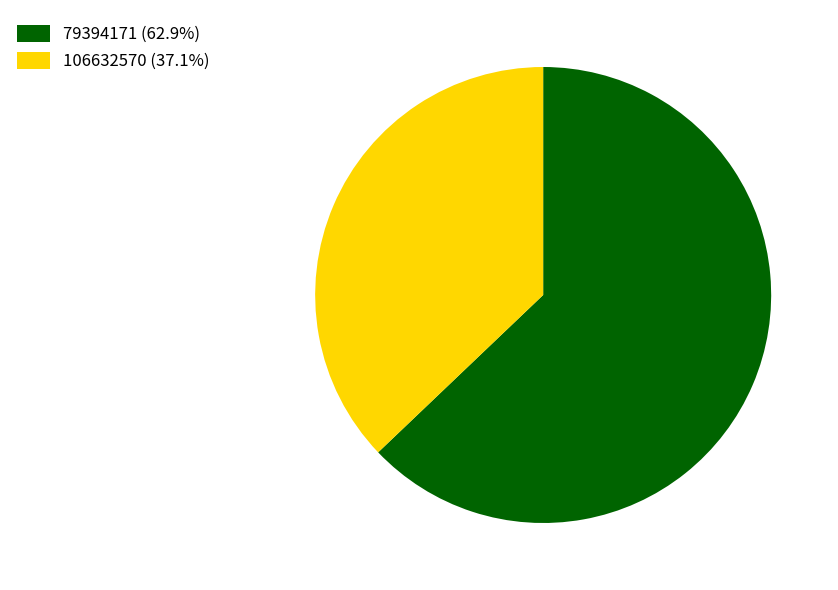

What is the ratio of the value at 106632570 (37.1%) to the value at 79394171 (62.9%)?

0.6